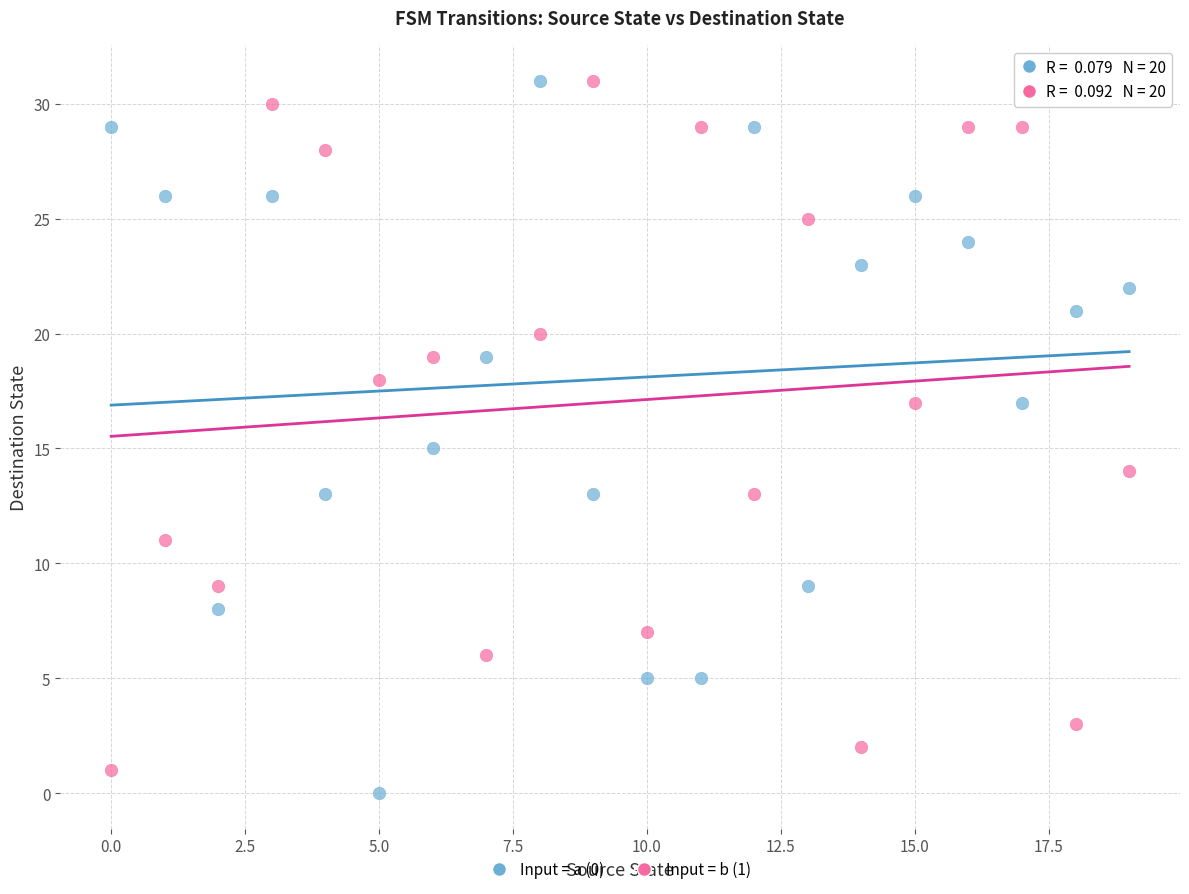

Which series has the widest spread of Y values?

Input = a (0)